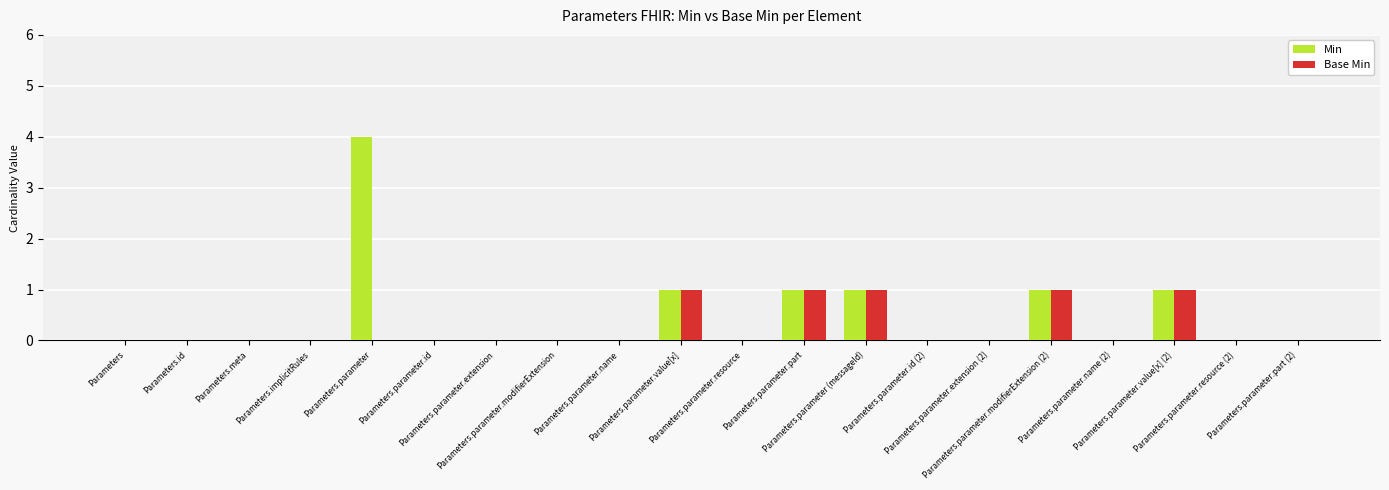

Reading right to left, what are all the values shown in this chart?

Min: Parameters.parameter.part (2)=0	Parameters.parameter.resource (2)=0	Parameters.parameter.value[x] (2)=1	Parameters.parameter.name (2)=0	Parameters.parameter.modifierExtension (2)=1	Parameters.parameter.extension (2)=0	Parameters.parameter.id (2)=0	Parameters.parameter (messageId)=1	Parameters.parameter.part=1	Parameters.parameter.resource=0	Parameters.parameter.value[x]=1	Parameters.parameter.name=0	Parameters.parameter.modifierExtension=0	Parameters.parameter.extension=0	Parameters.parameter.id=0	Parameters.parameter=4	Parameters.implicitRules=0	Parameters.meta=0	Parameters.id=0	Parameters=0
Base Min: Parameters.parameter.part (2)=0	Parameters.parameter.resource (2)=0	Parameters.parameter.value[x] (2)=1	Parameters.parameter.name (2)=0	Parameters.parameter.modifierExtension (2)=1	Parameters.parameter.extension (2)=0	Parameters.parameter.id (2)=0	Parameters.parameter (messageId)=1	Parameters.parameter.part=1	Parameters.parameter.resource=0	Parameters.parameter.value[x]=1	Parameters.parameter.name=0	Parameters.parameter.modifierExtension=0	Parameters.parameter.extension=0	Parameters.parameter.id=0	Parameters.parameter=0	Parameters.implicitRules=0	Parameters.meta=0	Parameters.id=0	Parameters=0